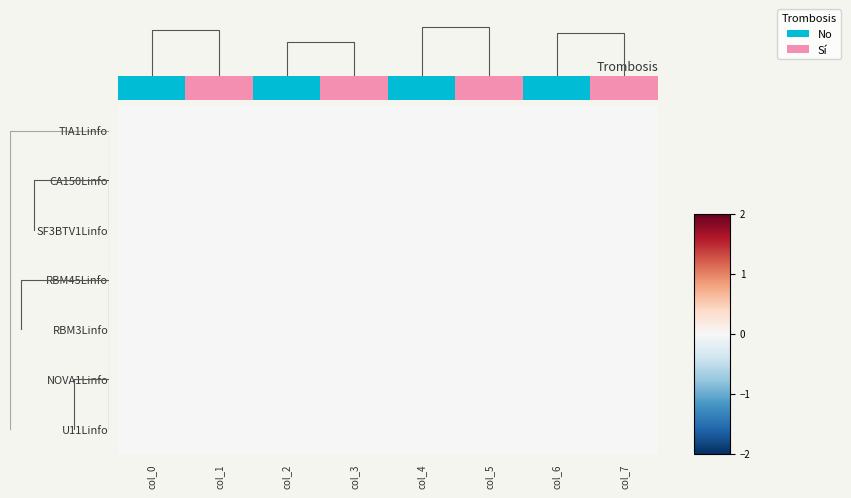

How many series are shown in this chart?

7